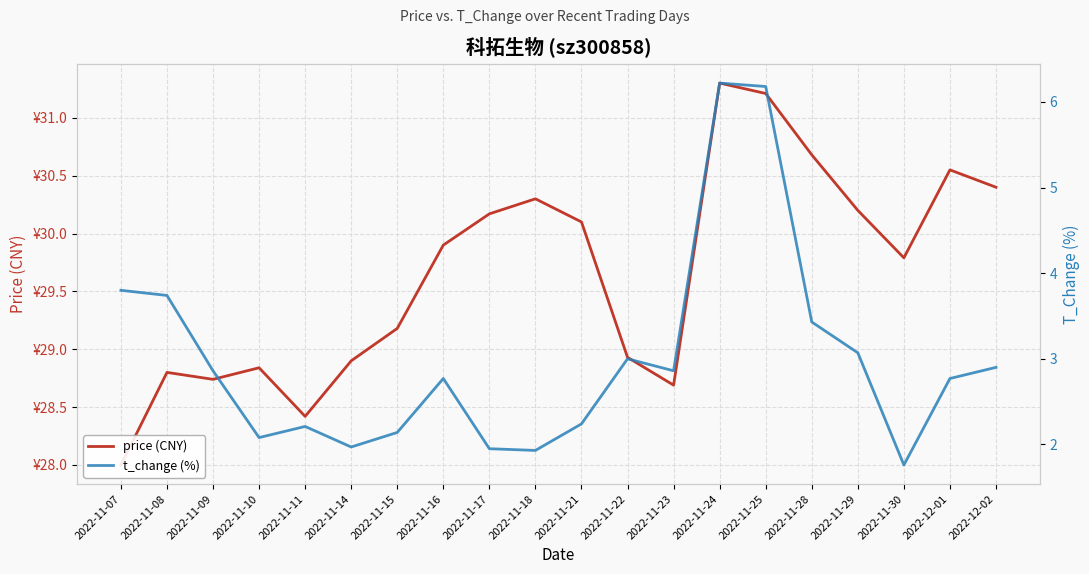

Where is t_change (%) nearest to the value 3?

2022-11-22